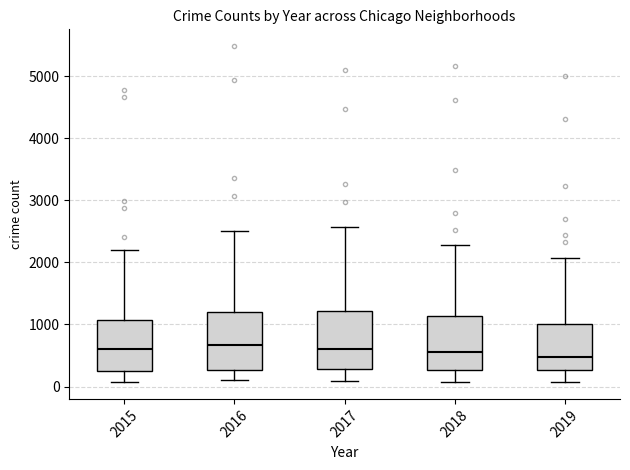

Where does the median line of the box at x = 2016 sit on the y-axis? The values are not printed on the chart, so give them approximately, as read against the axis.

700